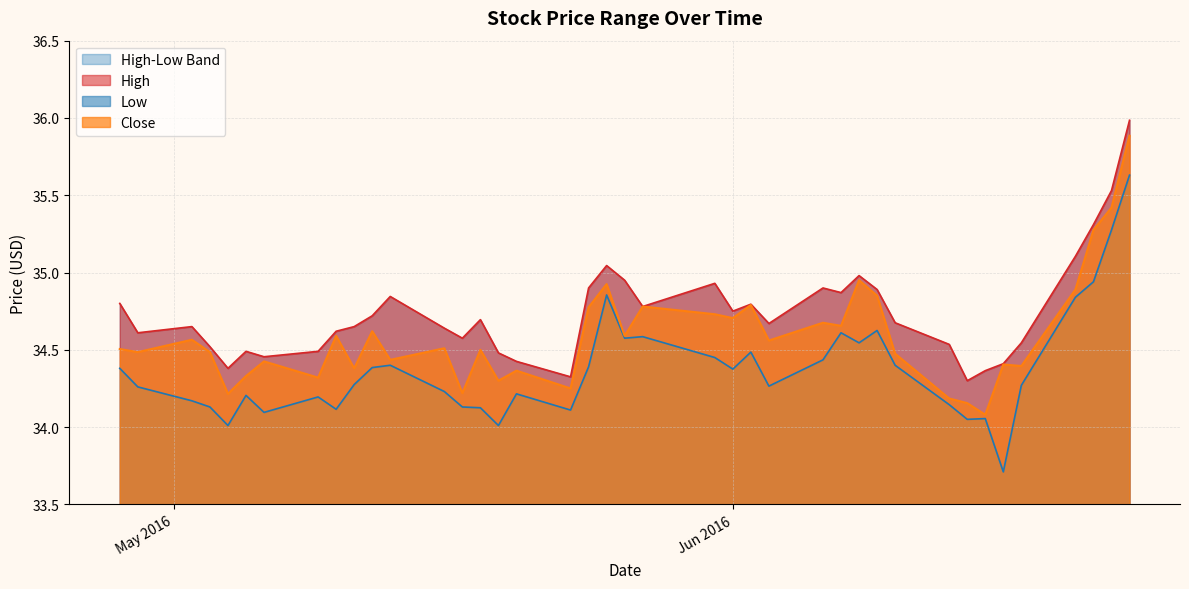

What position from the right is 2016-06-13?

9